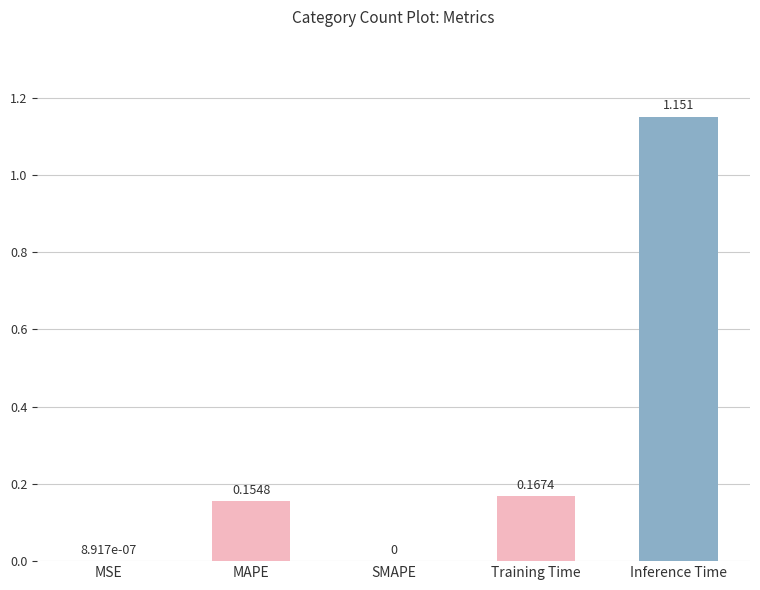

Are the bars horizontal?

No